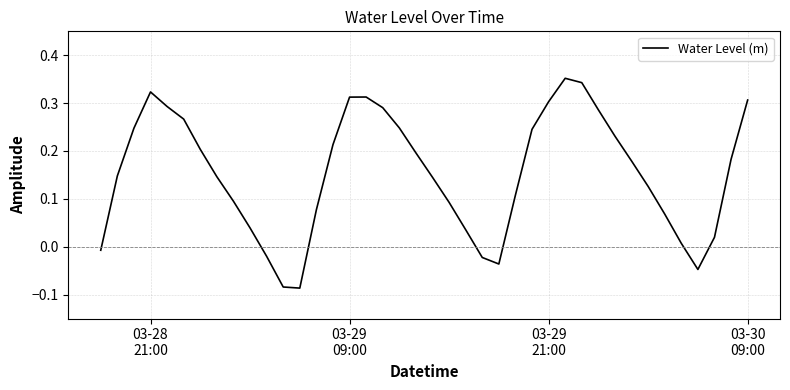

Does the chart display data point markers on the line(s)?

No